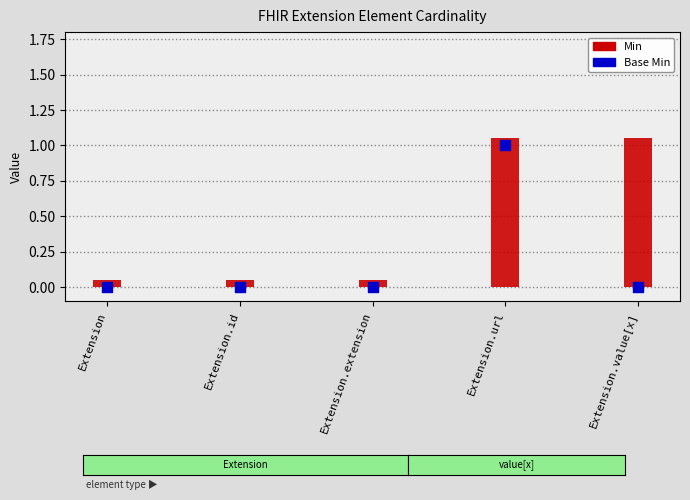

Which series contains the lowest Y value?

Min